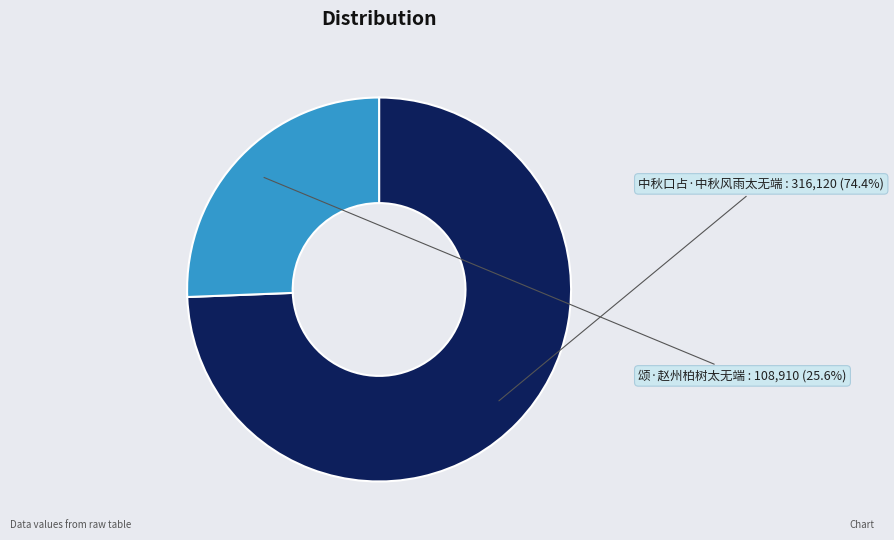

Is there any slice that represents more than half of the pie?

Yes